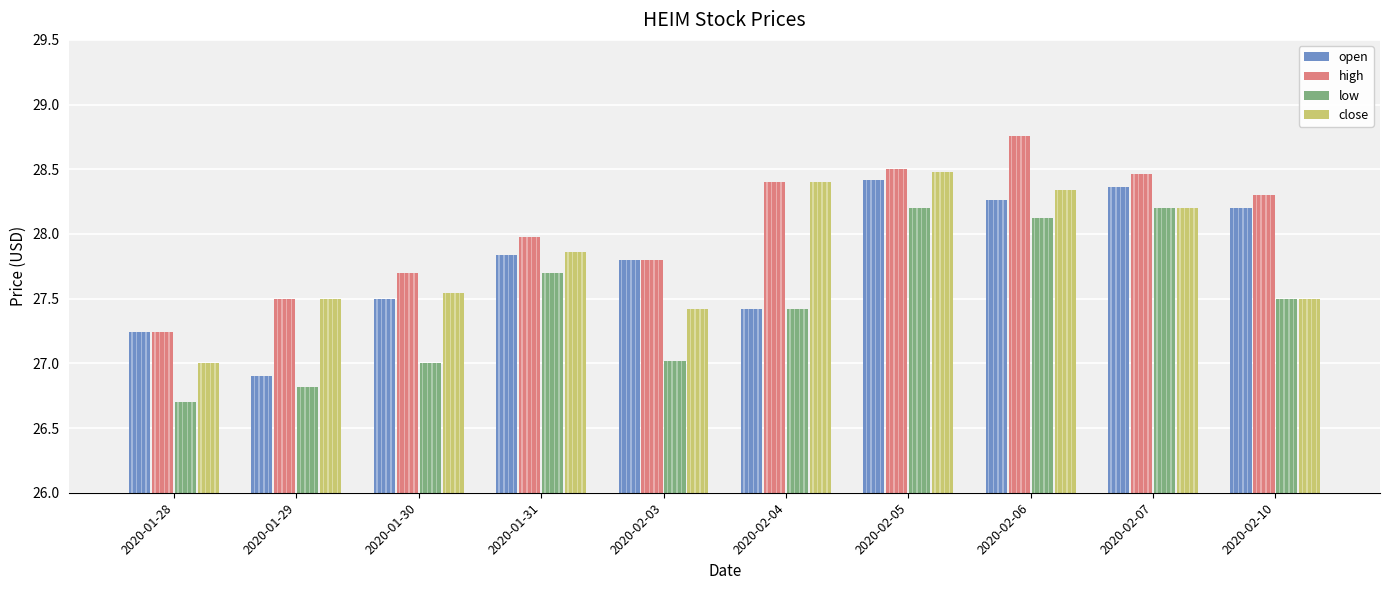

Which series has the largest total across all categories?

high